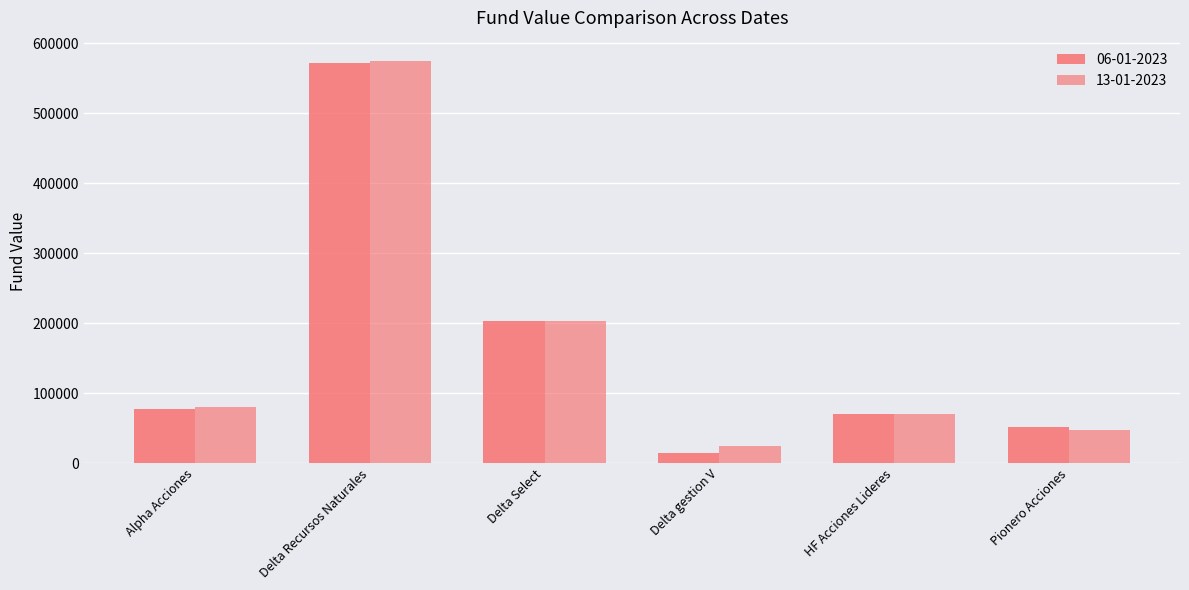

How many data points in 13-01-2023 are less than 80682?

3